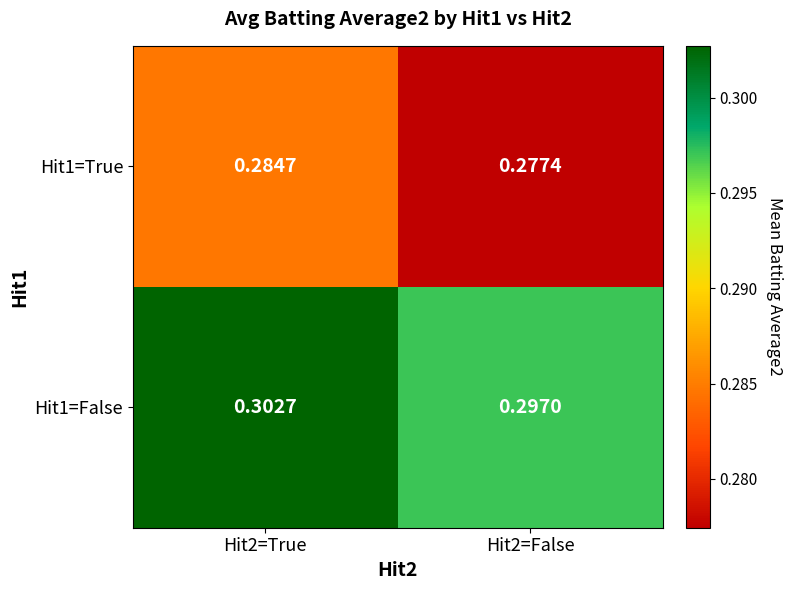

Is the value of Hit1=False at Hit2=True greater than the value of Hit1=True at Hit2=False?

Yes